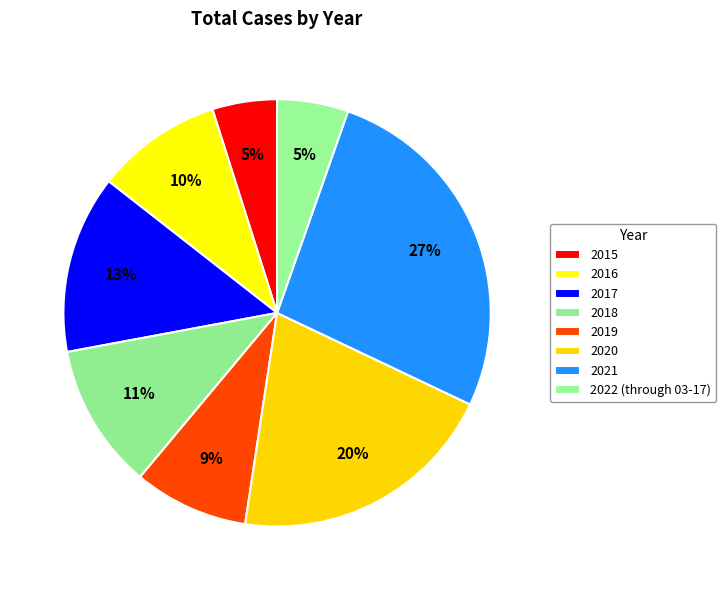

Does 2020 represent more than half of the total?

No